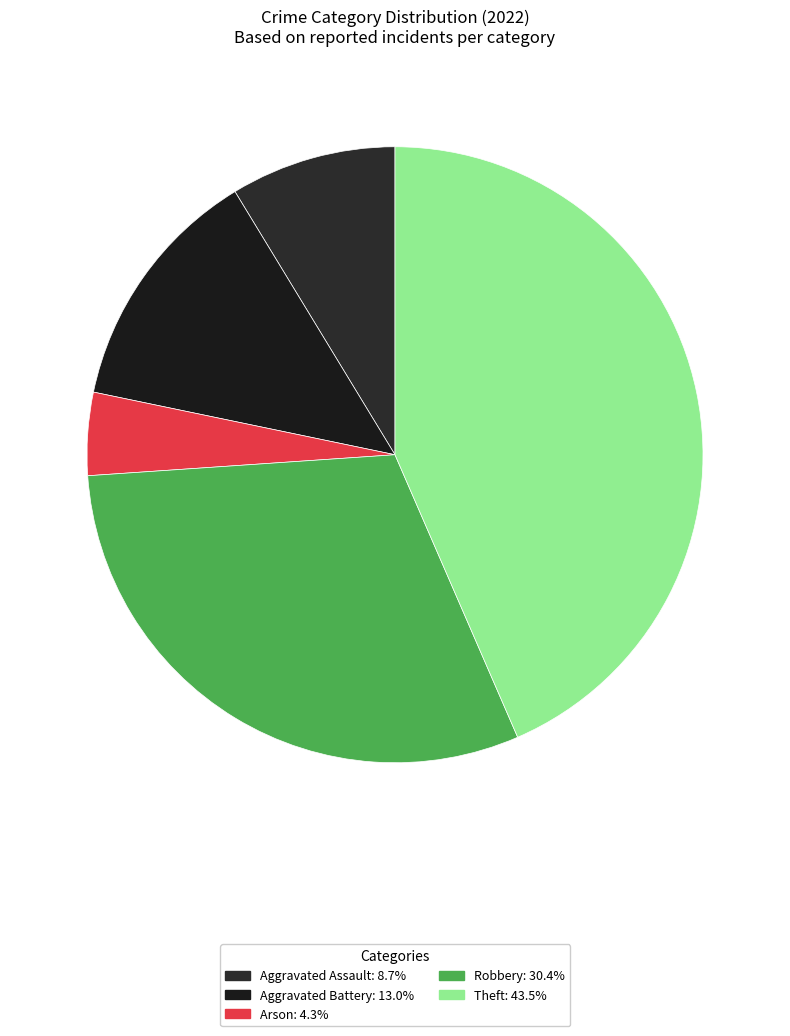

Rank the categories by value from highest to lowest.

Theft, Robbery, Aggravated Battery, Aggravated Assault, Arson